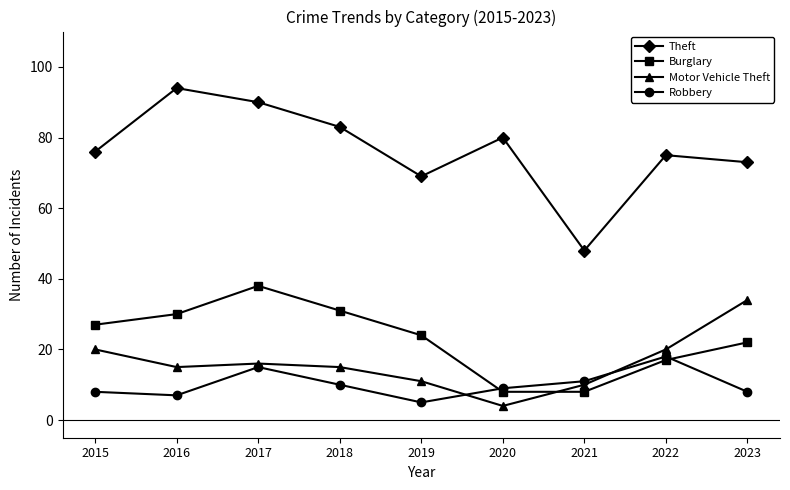

True or false: Motor Vehicle Theft has a value of 19 at 2019.

False